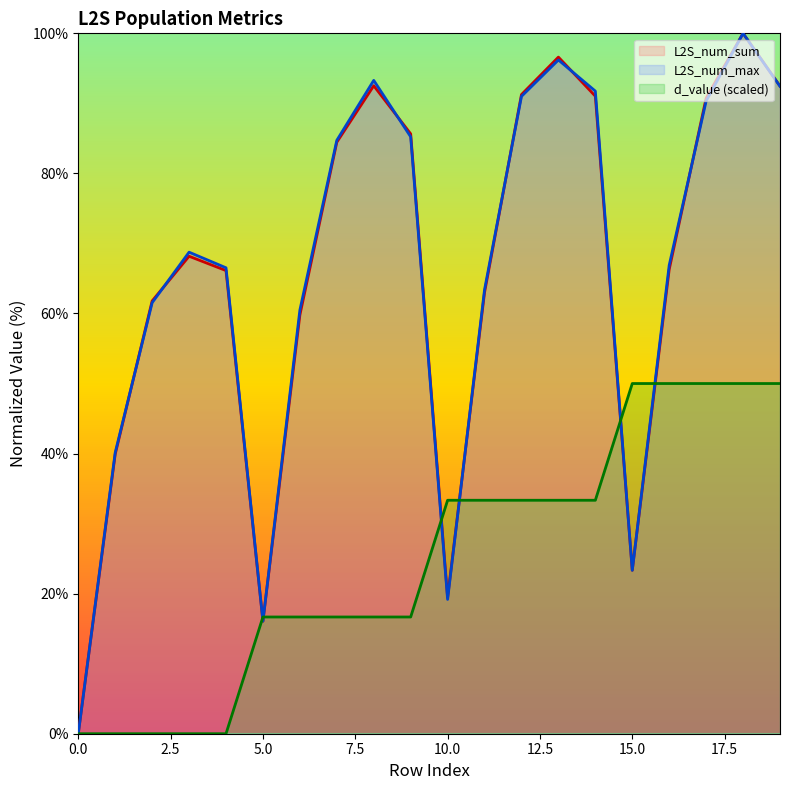

Between 0 and 7, which series saw the biggest shift?

L2S_num_max